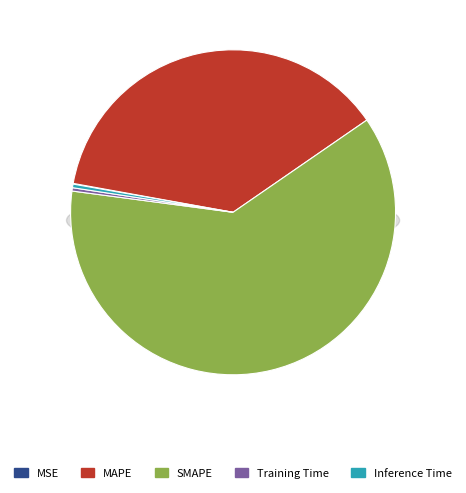

Which category has the biggest portion of the pie?

SMAPE